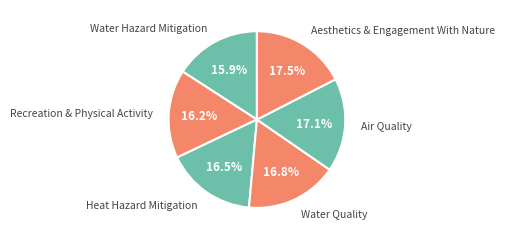

To the nearest percent, what is the average slice percentage?

17%